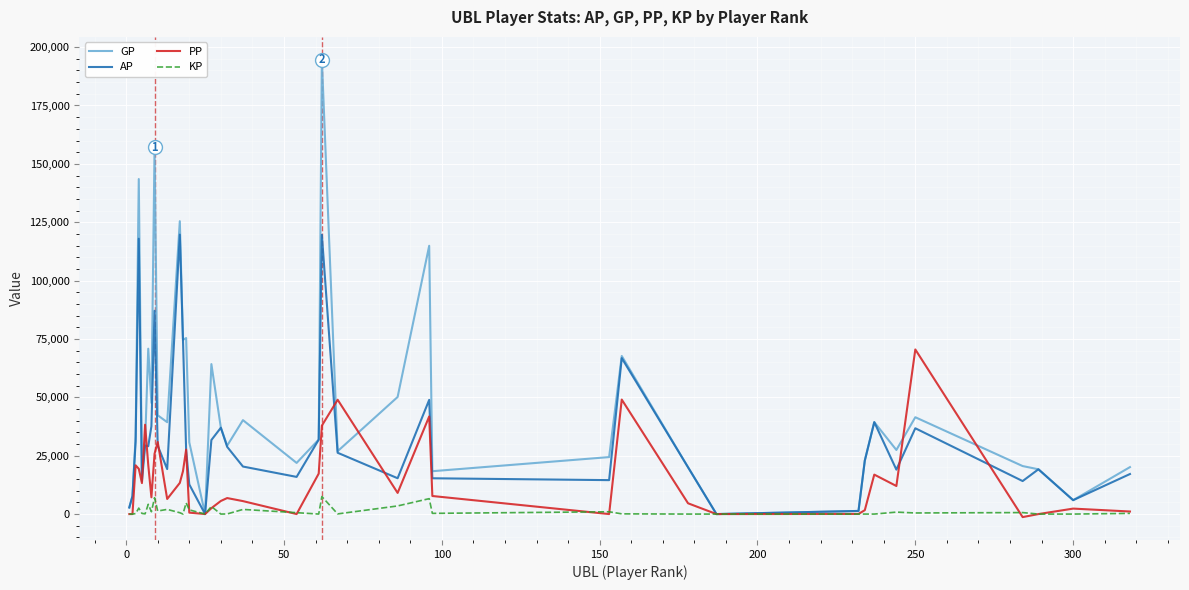

What is the sum of all GP values?

1837625.0